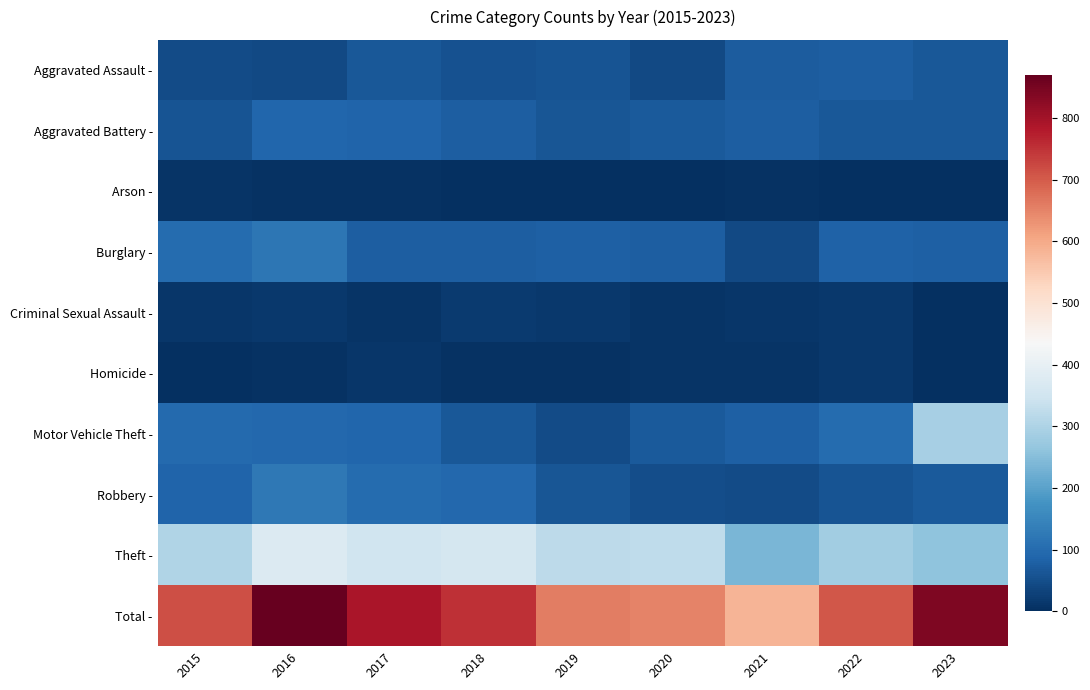

Between 2016 and 2021, which series saw the biggest shift?

Total -